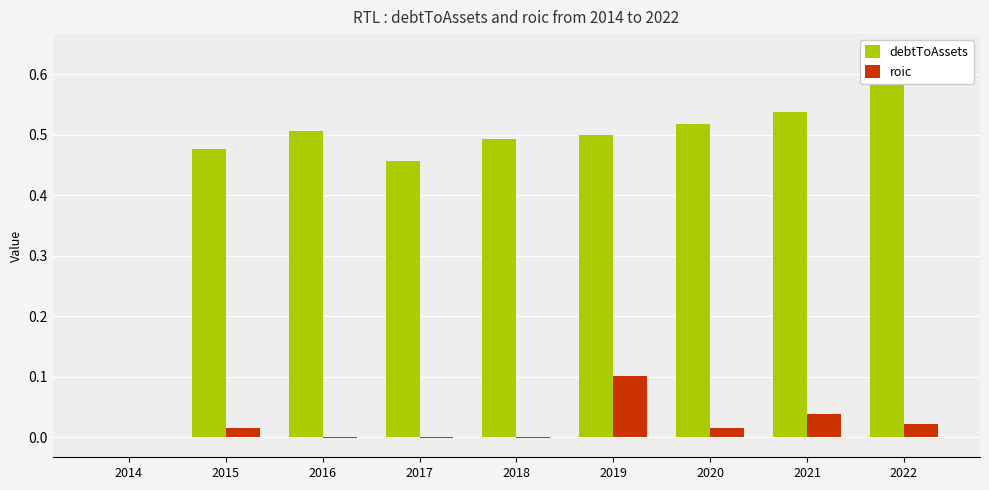

Count the number of data series in this chart.

2